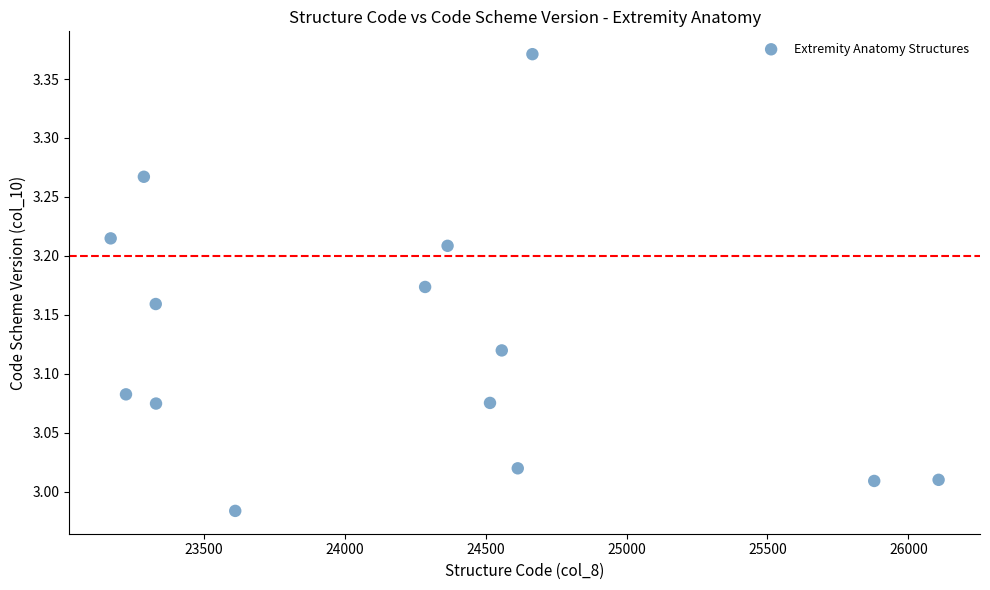

What is the range of X values (max minus min)?

2937.8